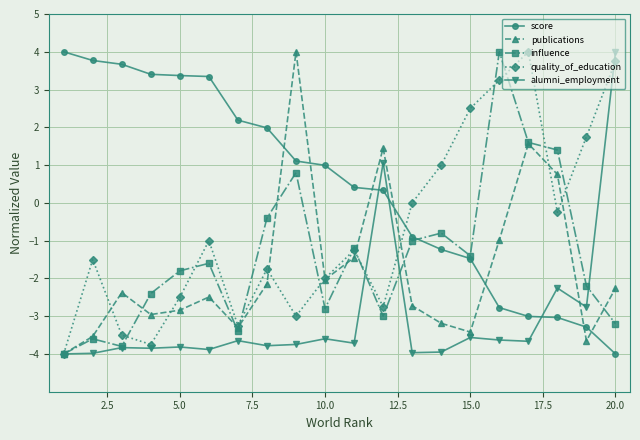

What are all the series names shown in the legend?

score, publications, influence, quality_of_education, alumni_employment